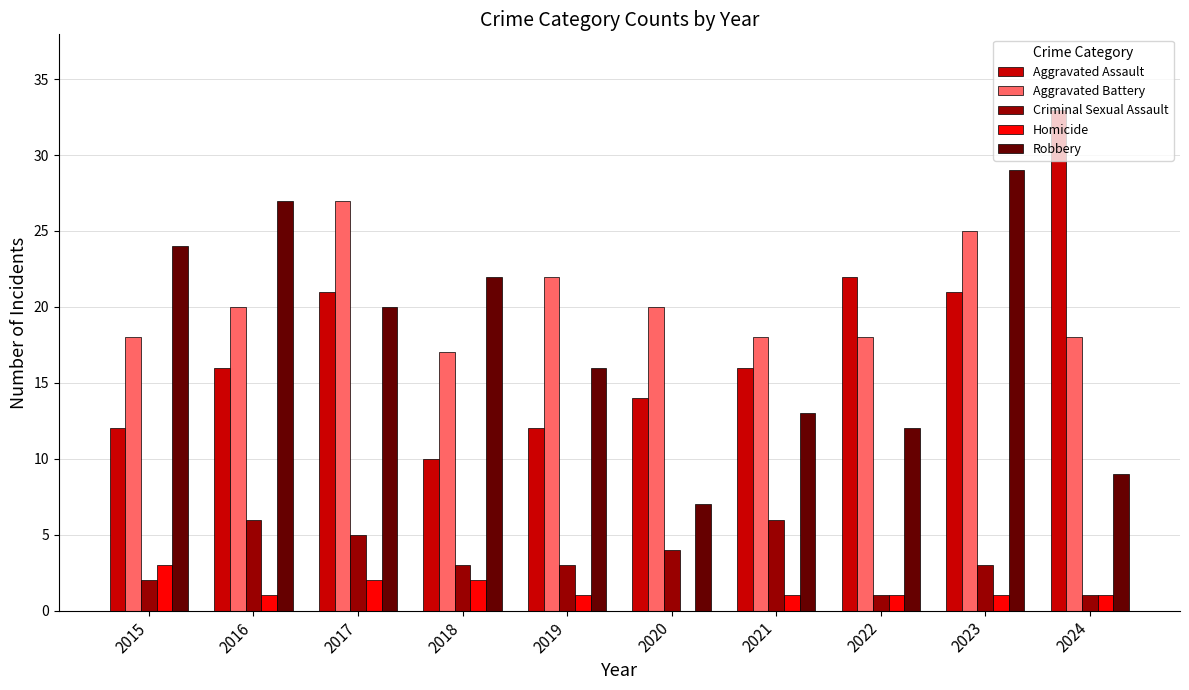

Reading left to right, list all the values displayed in this chart.

Aggravated Assault: 2015=12	2016=16	2017=21	2018=10	2019=12	2020=14	2021=16	2022=22	2023=21	2024=33
Aggravated Battery: 2015=18	2016=20	2017=27	2018=17	2019=22	2020=20	2021=18	2022=18	2023=25	2024=18
Criminal Sexual Assault: 2015=2	2016=6	2017=5	2018=3	2019=3	2020=4	2021=6	2022=1	2023=3	2024=1
Homicide: 2015=3	2016=1	2017=2	2018=2	2019=1	2020=0	2021=1	2022=1	2023=1	2024=1
Robbery: 2015=24	2016=27	2017=20	2018=22	2019=16	2020=7	2021=13	2022=12	2023=29	2024=9